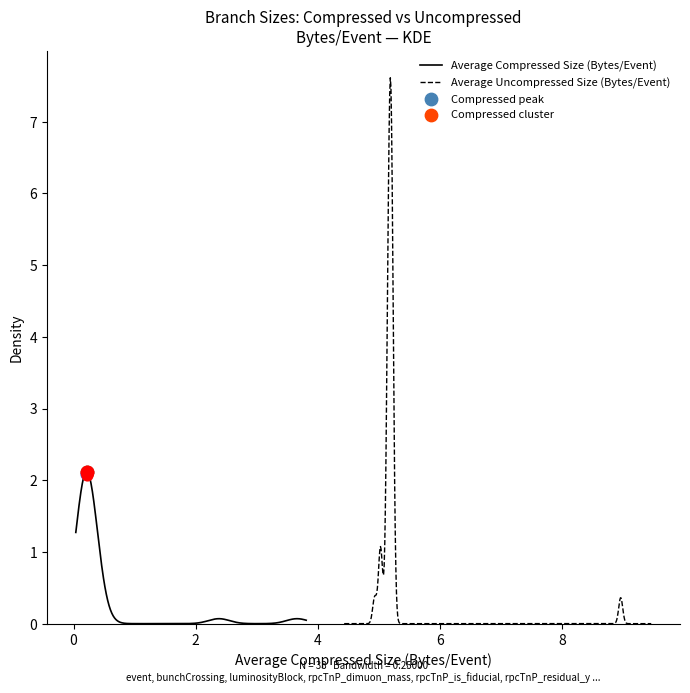

Which series has the largest Y range (max minus min)?

Average Uncompressed Size (Bytes/Event)